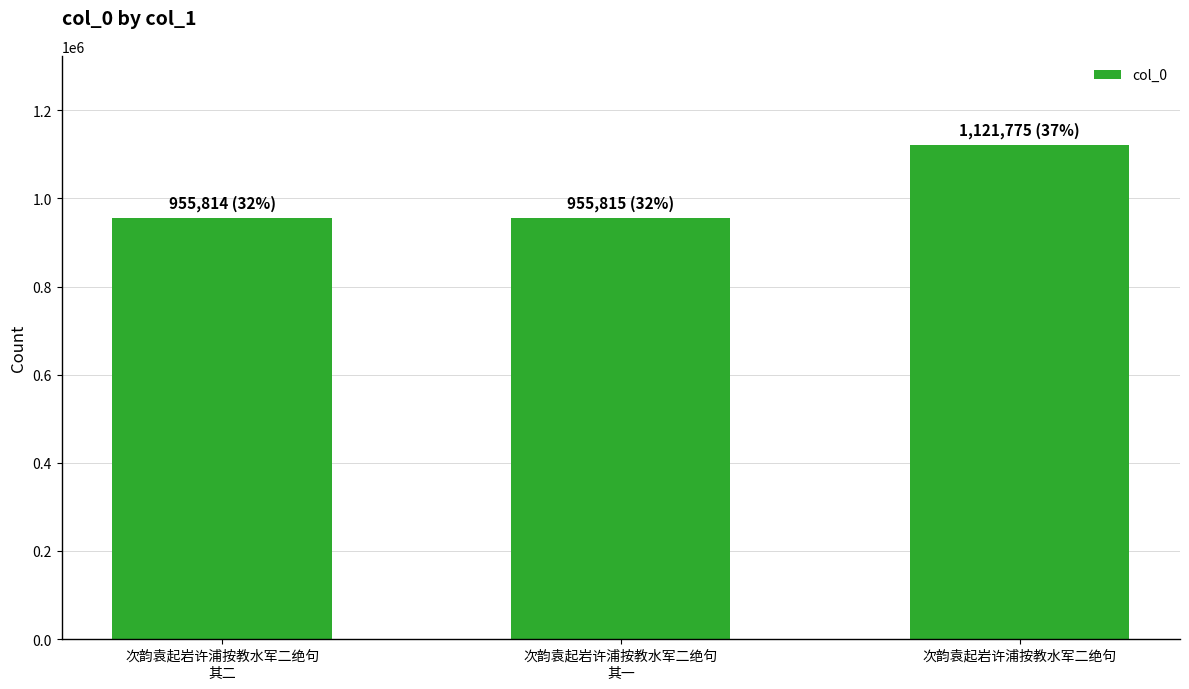

The value at 次韵袁起岩许浦按教水军二绝句
其一 is 566378. True or false?

False